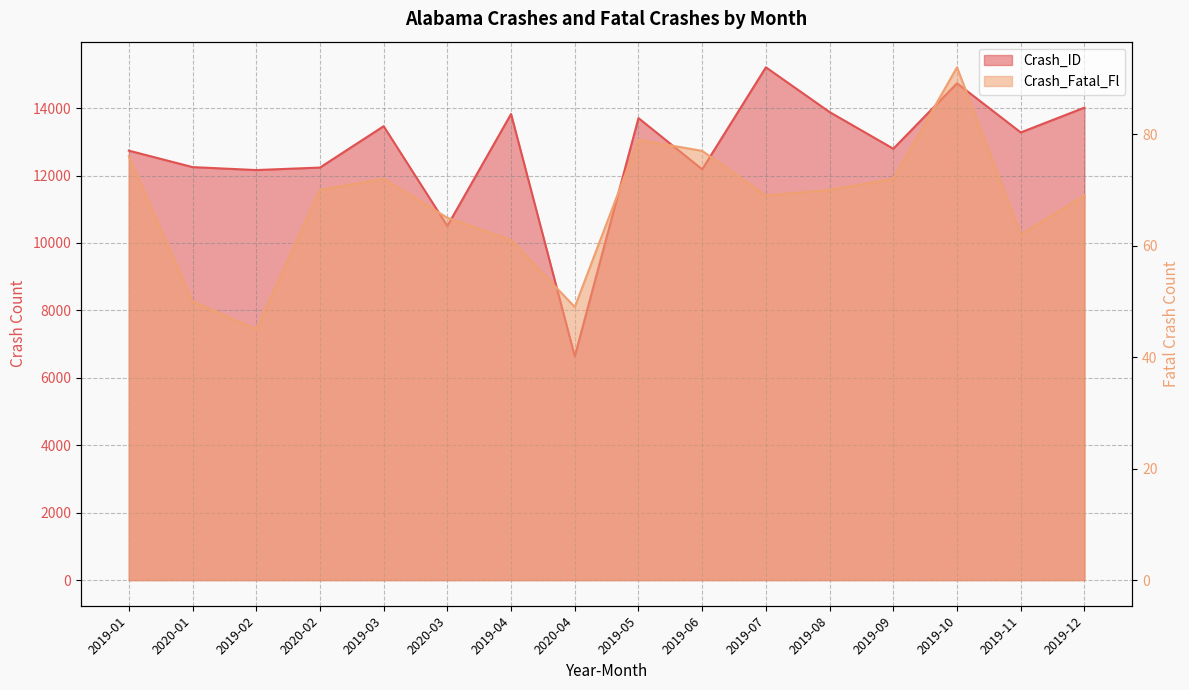

What is the sum of the Crash_ID values at 2019-06 and 2019-01?

24924